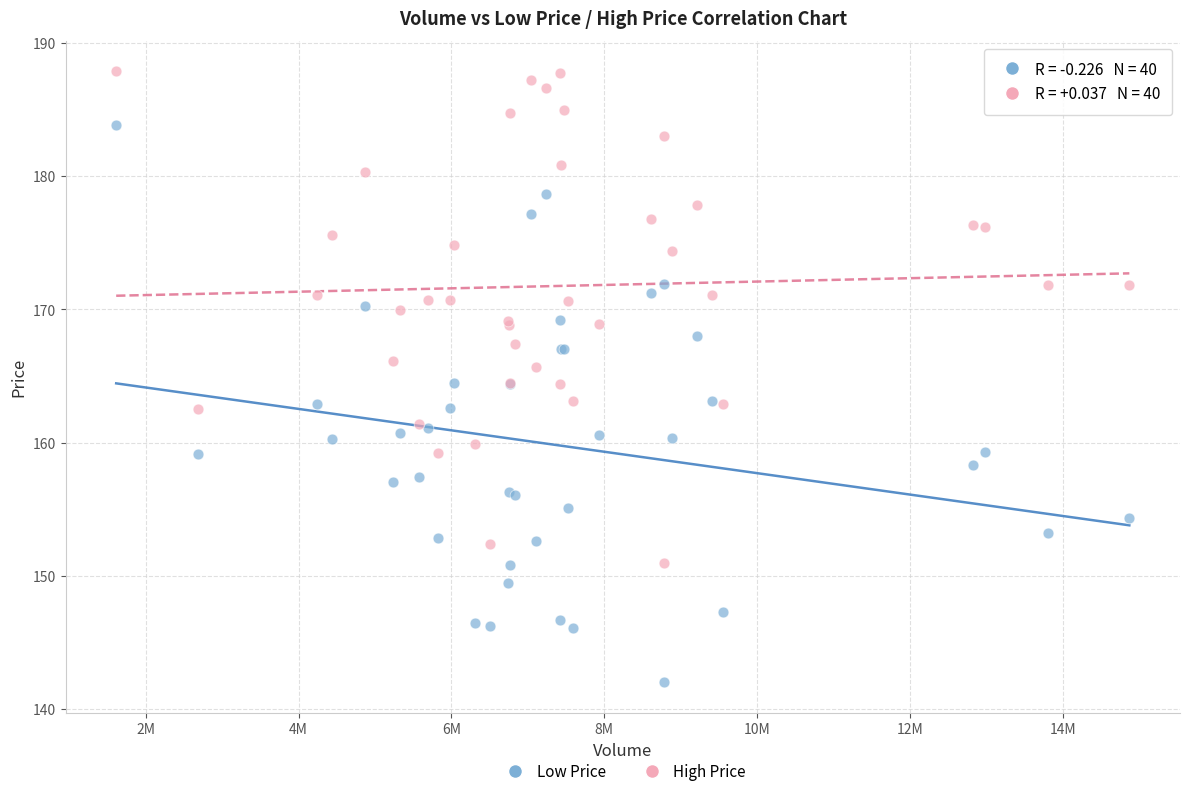

Which series contains the lowest Y value?

Low Price